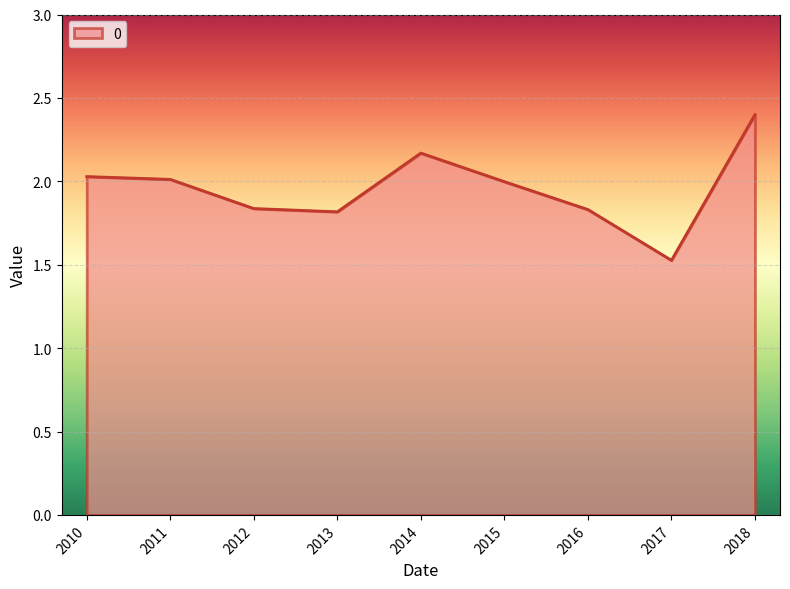

Does the chart display data point markers on the line(s)?

No